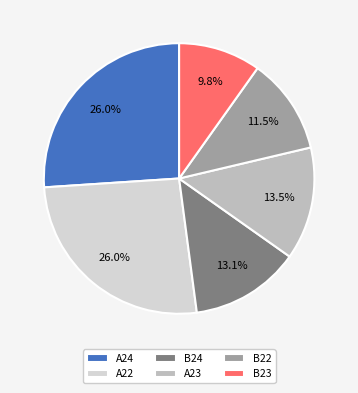

How many slices are in this pie chart?

6